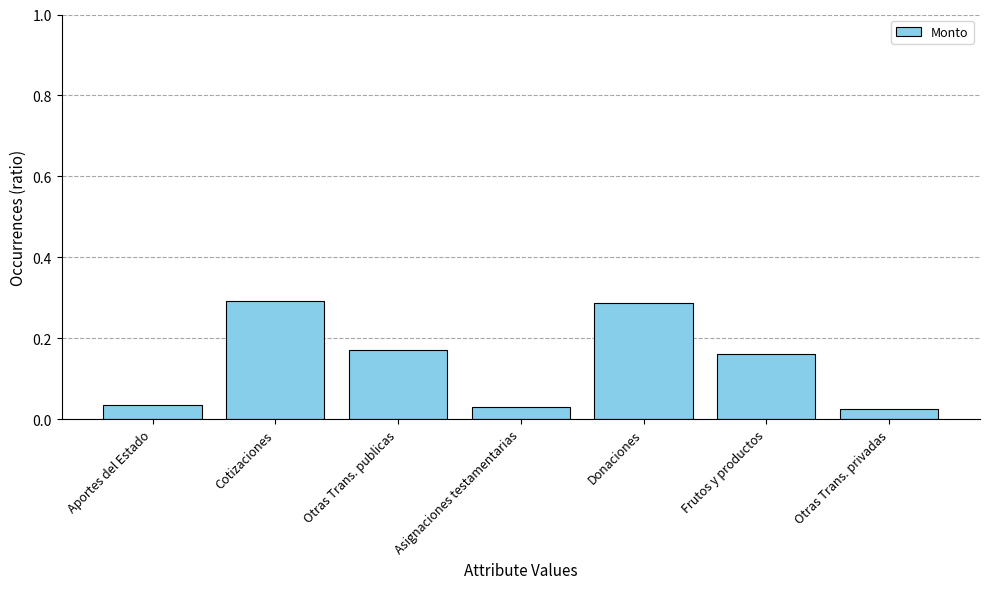

True or false: the data shows 0.3 at Frutos y productos.

False